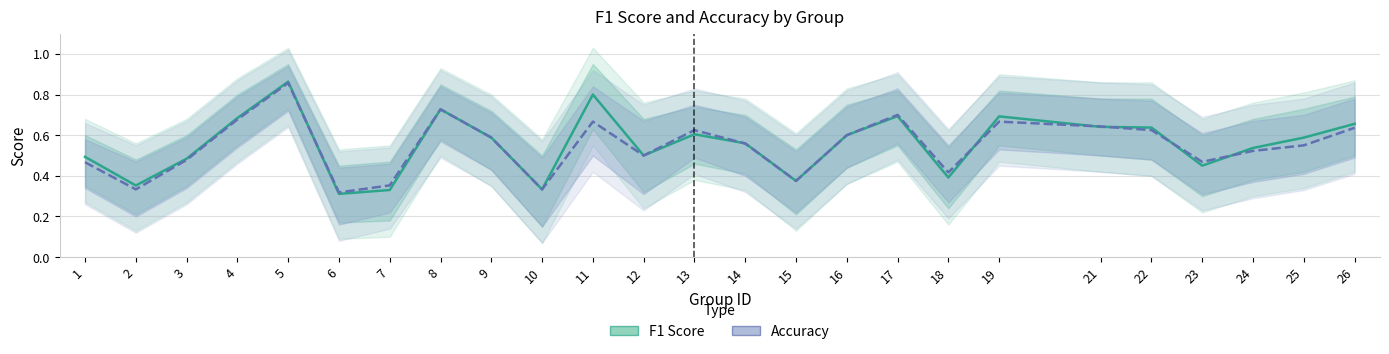

Is the value of f1 at 4 greater than the value of accuracy at 22?

Yes